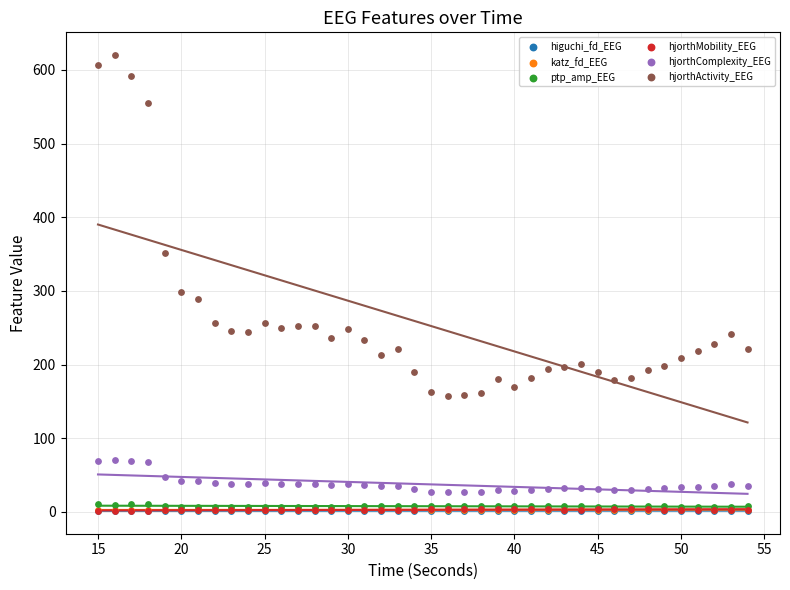

What are all the series names shown in the legend?

higuchi_fd_EEG, katz_fd_EEG, ptp_amp_EEG, hjorthMobility_EEG, hjorthComplexity_EEG, hjorthActivity_EEG